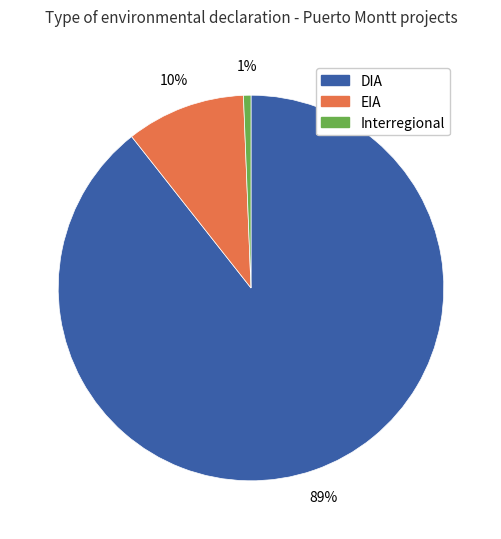

Rank the categories by value from highest to lowest.

DIA, EIA, Interregional